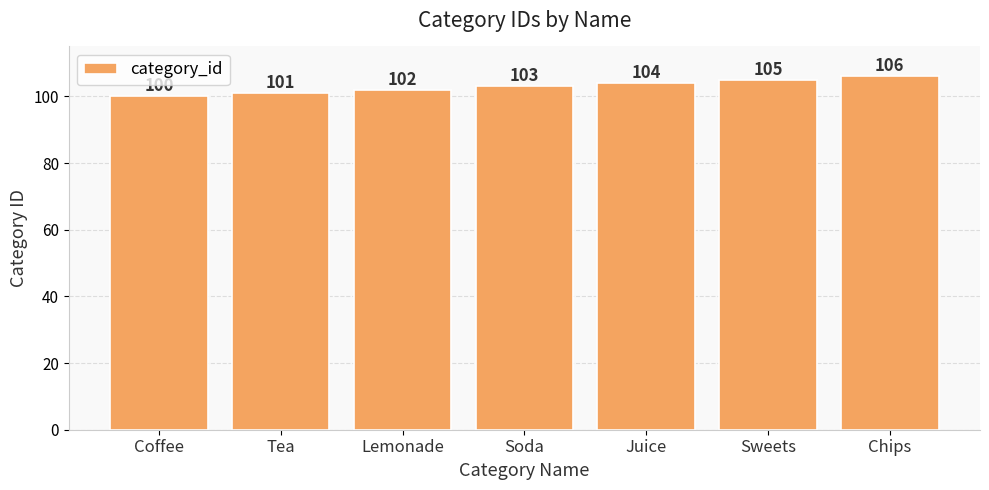

The chart shows a value of 179 at Sweets. True or false?

False